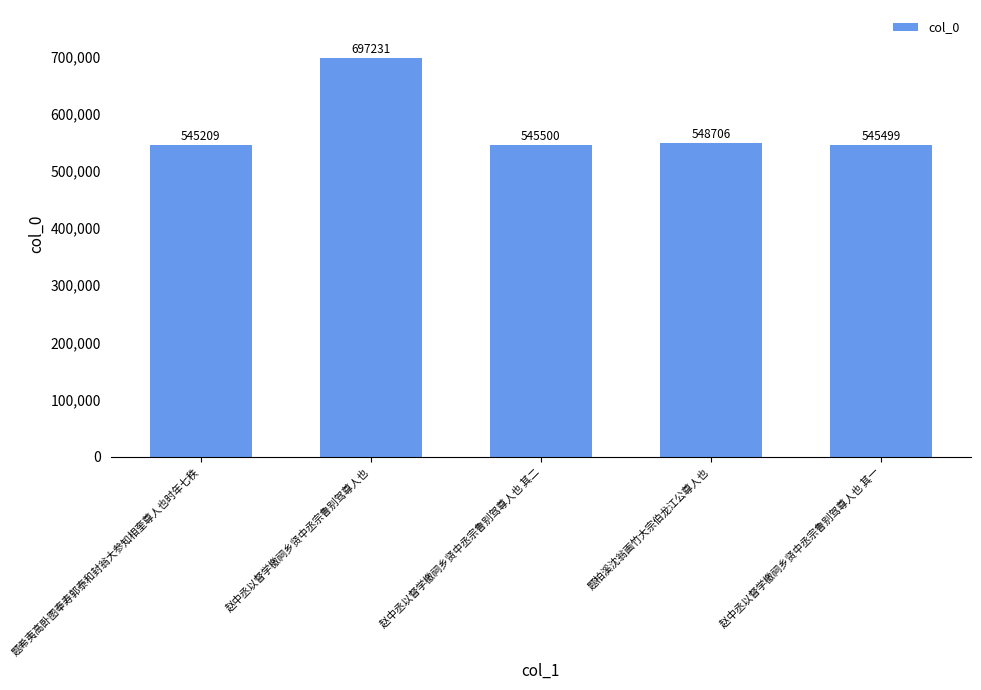

What is the approximate value at 赵中丞以督学檄祠乡贤中丞宗鲁别驾尊人也 其二, to the nearest 10?

545500